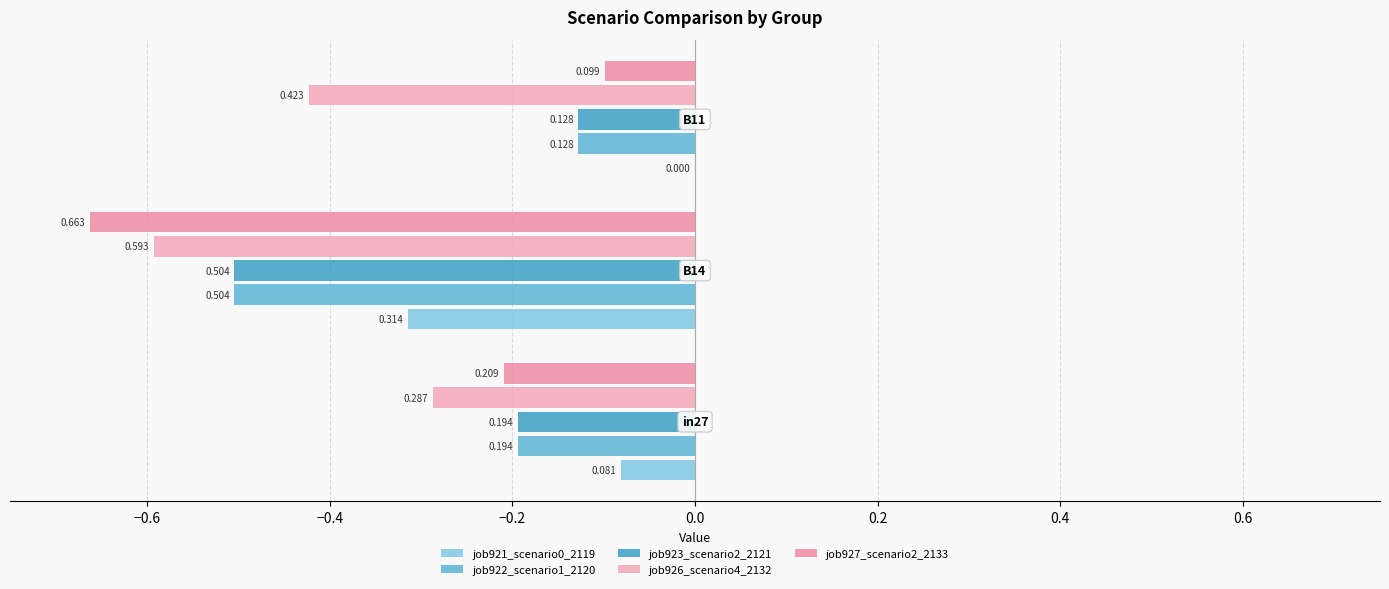

What is the difference between the maximum and second lowest values in the job921_scenario0_2119 series?

0.1